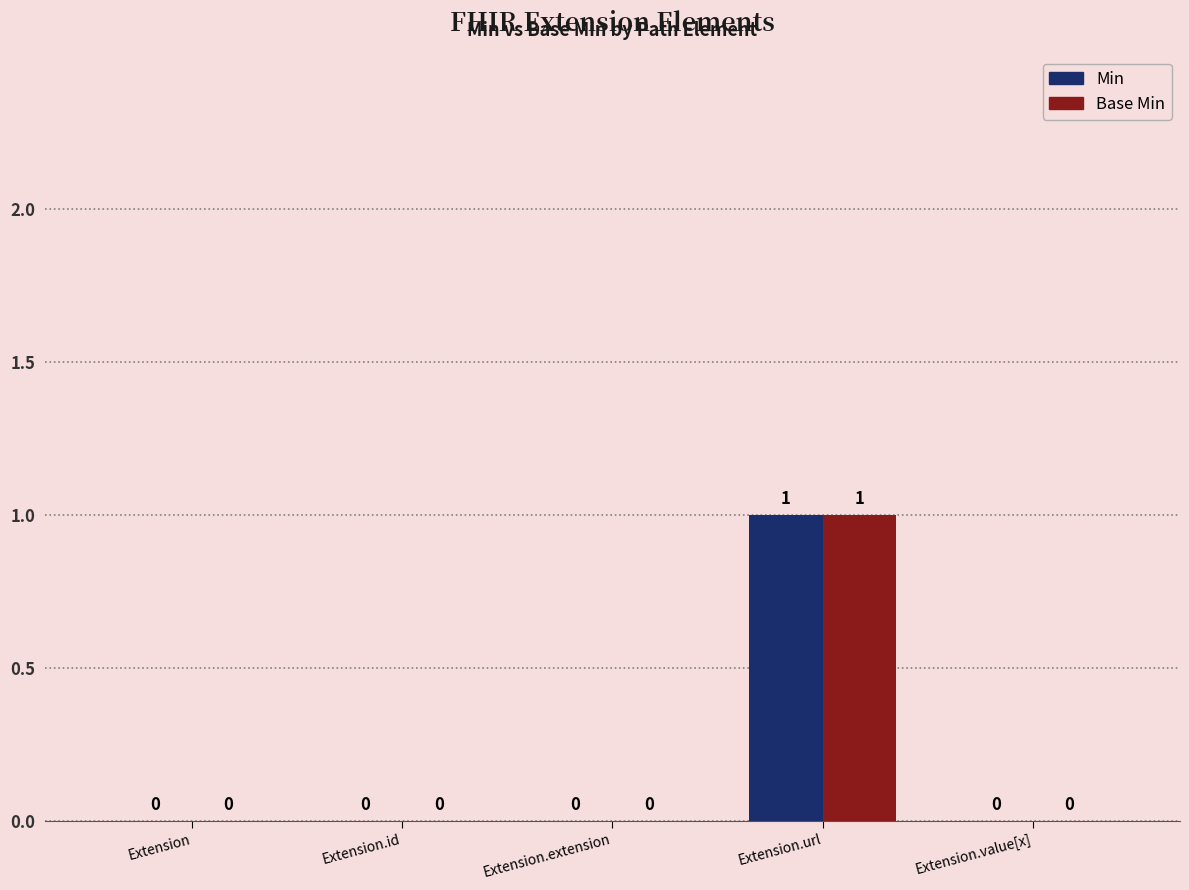

How many Min values are between 0 and 1?

5